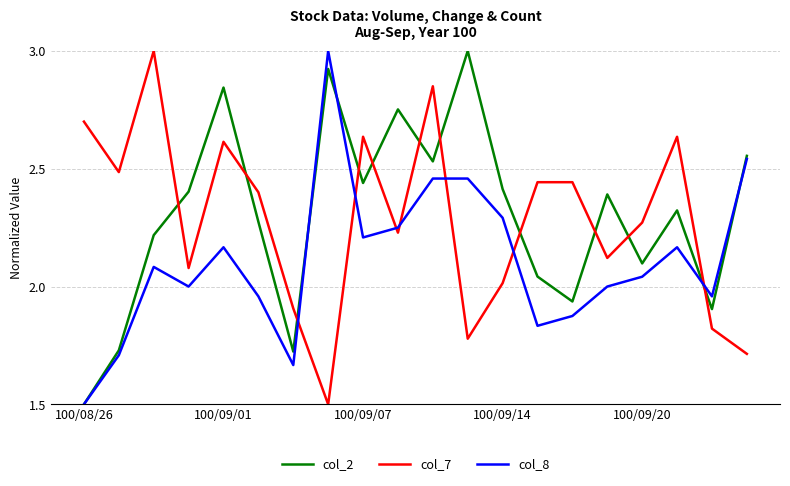

True or false: col_2 and col_7 cross at least once.

True